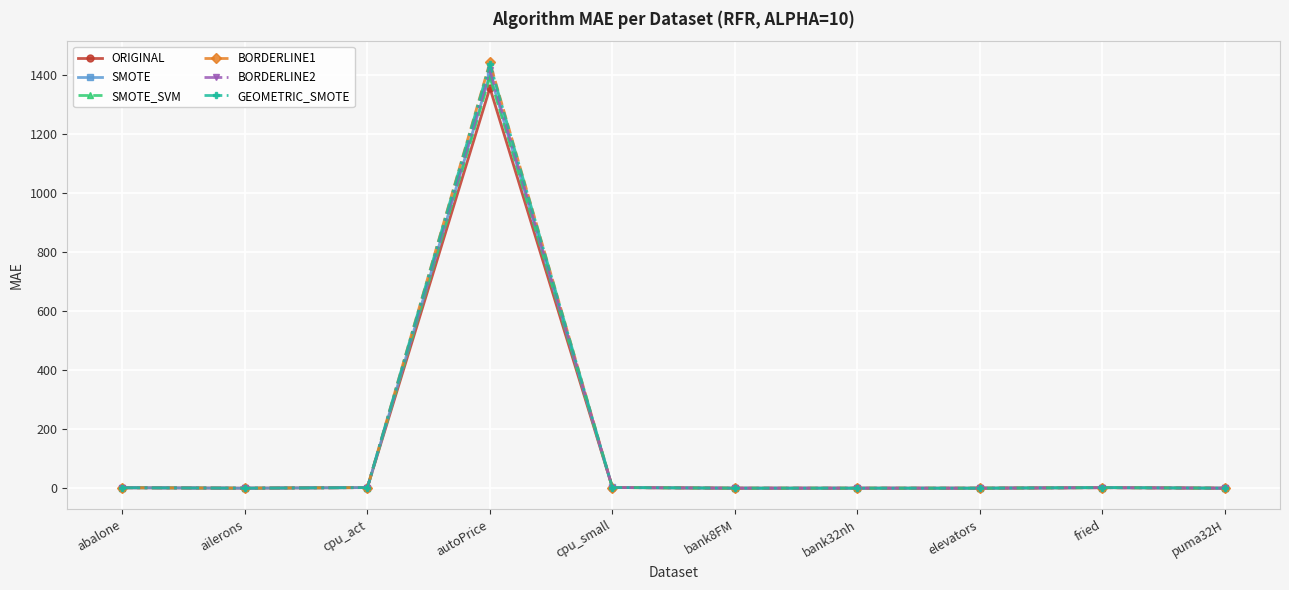

What is the maximum value for SMOTE?

1402.2